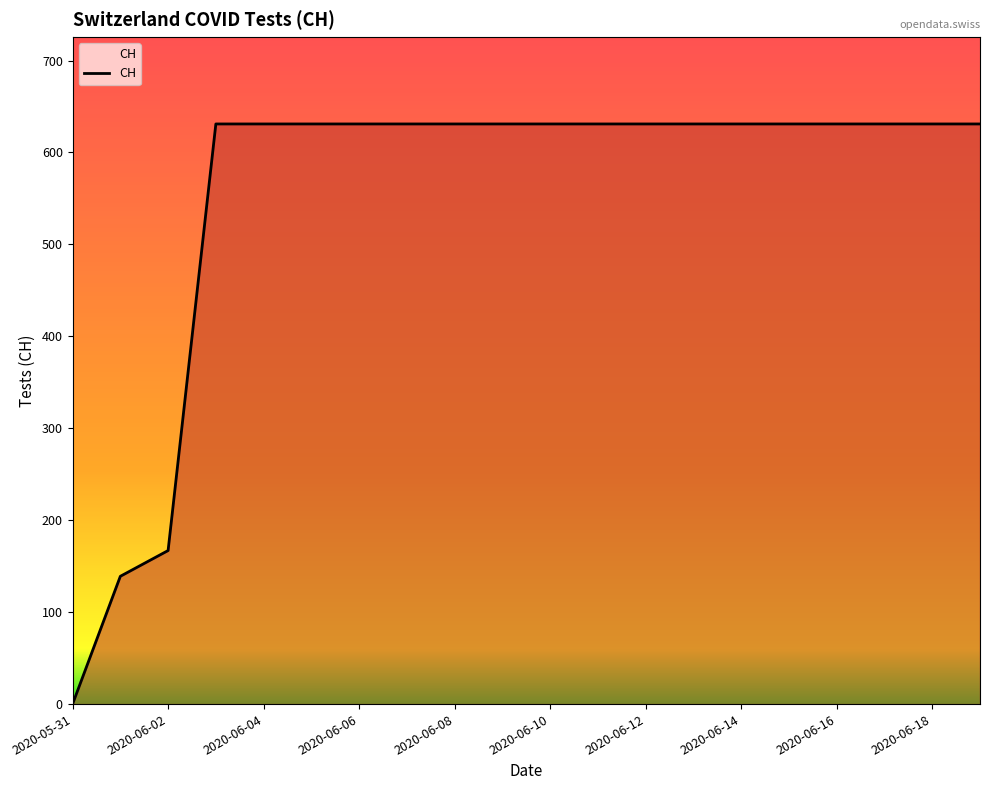

What is the greatest value displayed?

631